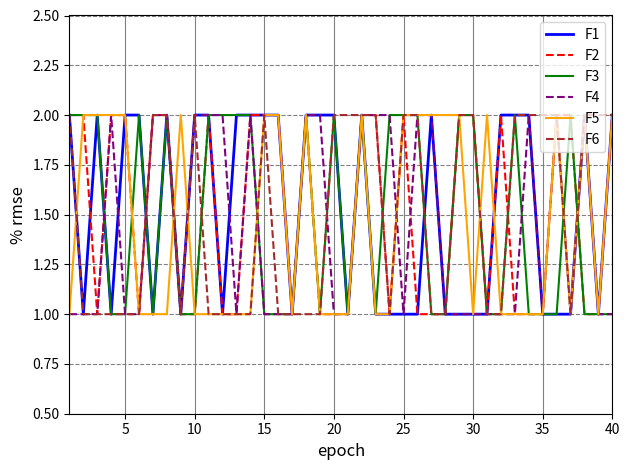

Is this an area chart (filled region under the line)?

No